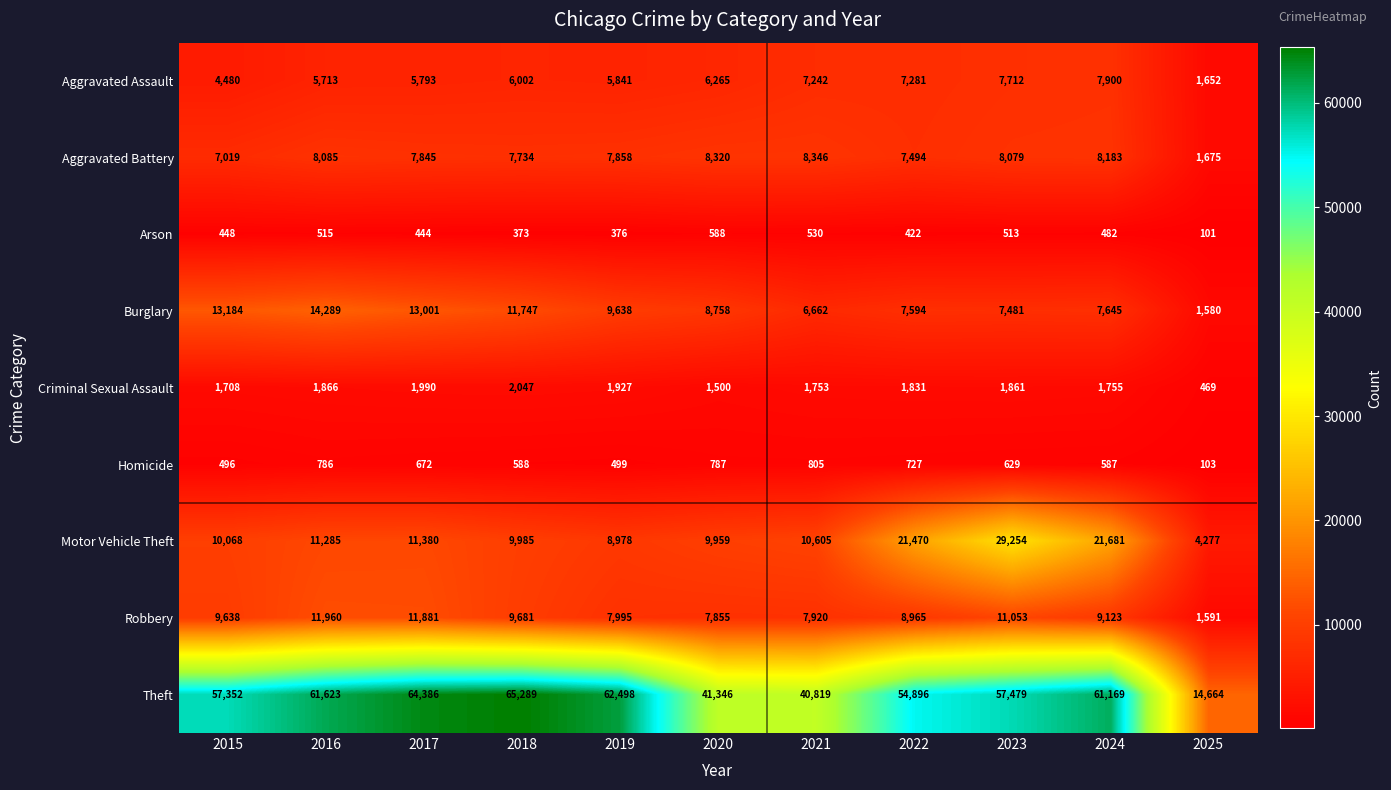

At which label is Aggravated Battery closest to 5010?

2015